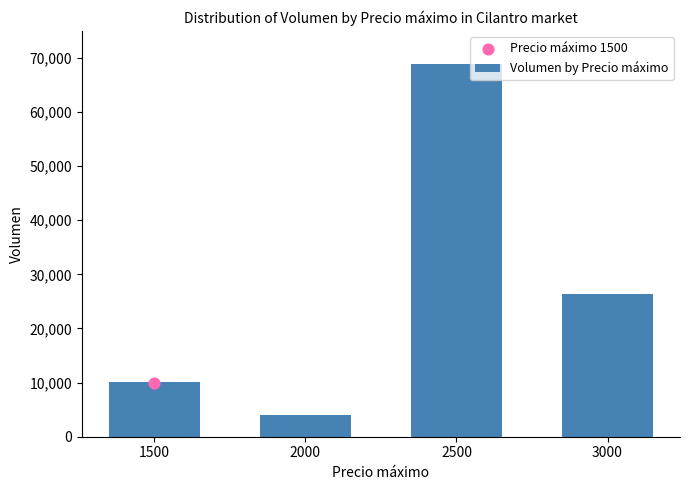

What is the ratio of the value at 2000 to the value at 2500?

0.1